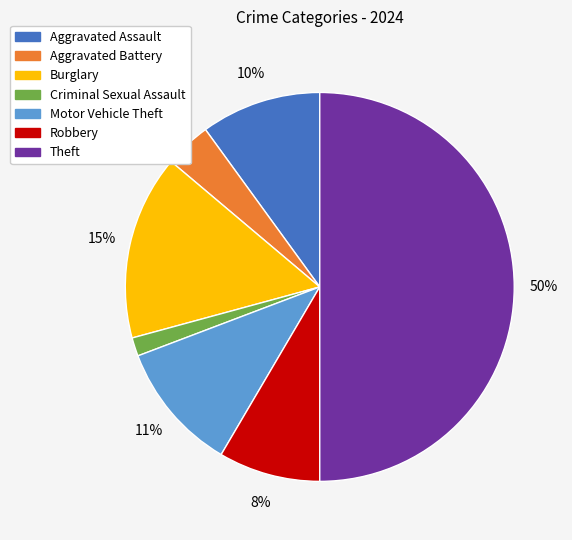

The Robbery slice represents 19% of the pie. True or false?

False